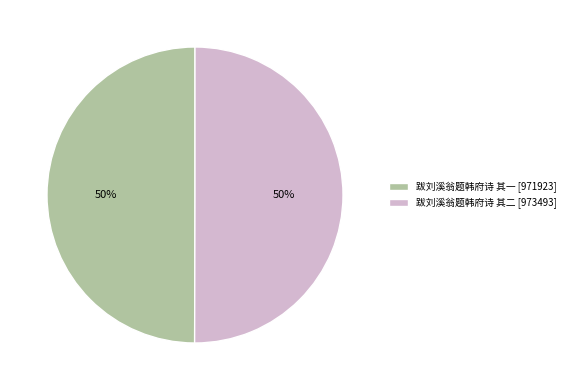

Approximately how many times larger is the value at 跋刘溪翁题韩府诗 其二 compared to 跋刘溪翁题韩府诗 其一?

1.0